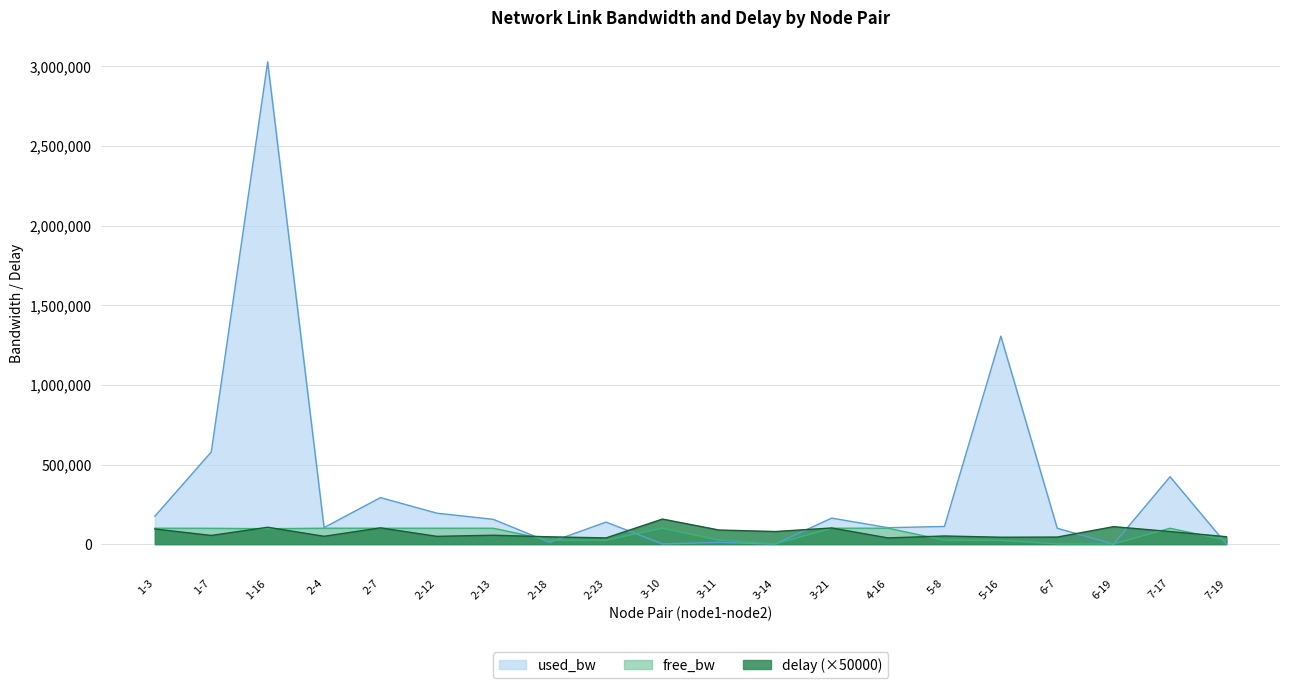

Rank the series by their maximum value, from lowest to highest.

free_bw, delay (×50000), used_bw